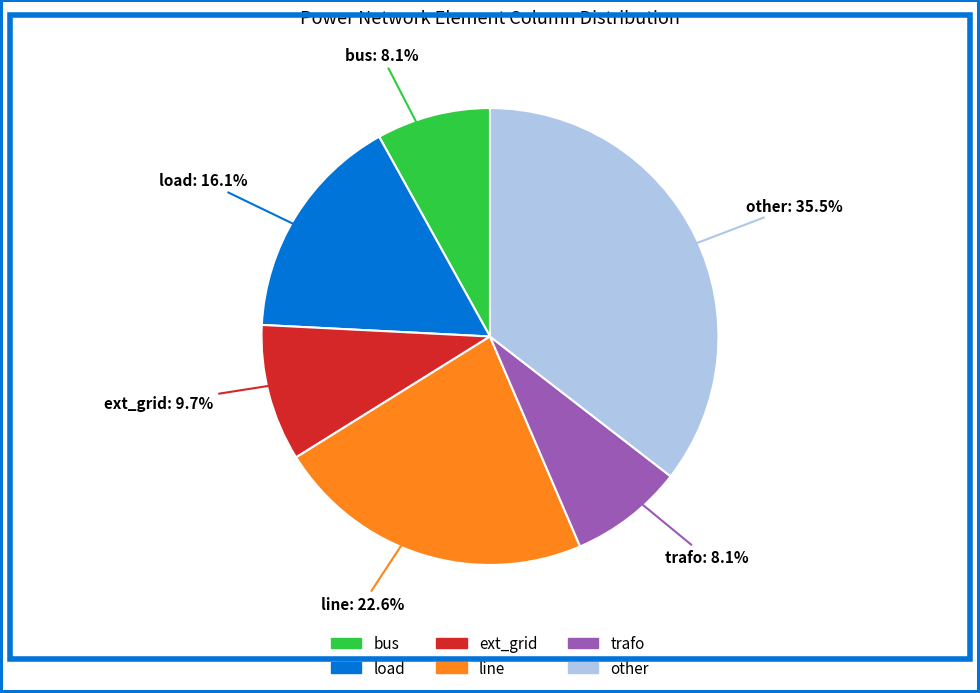

What is the largest slice in the pie chart?

other